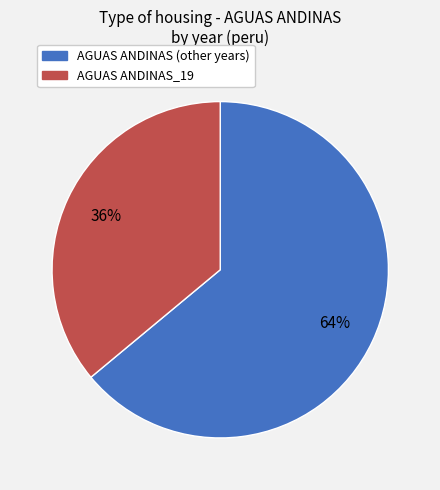

Is there any slice that represents more than half of the pie?

Yes